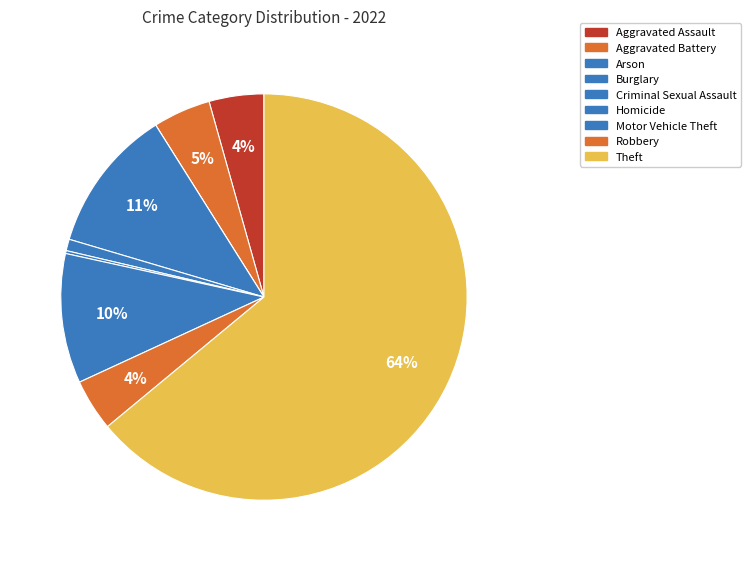

Does Aggravated Assault account for over 50% of the chart?

No